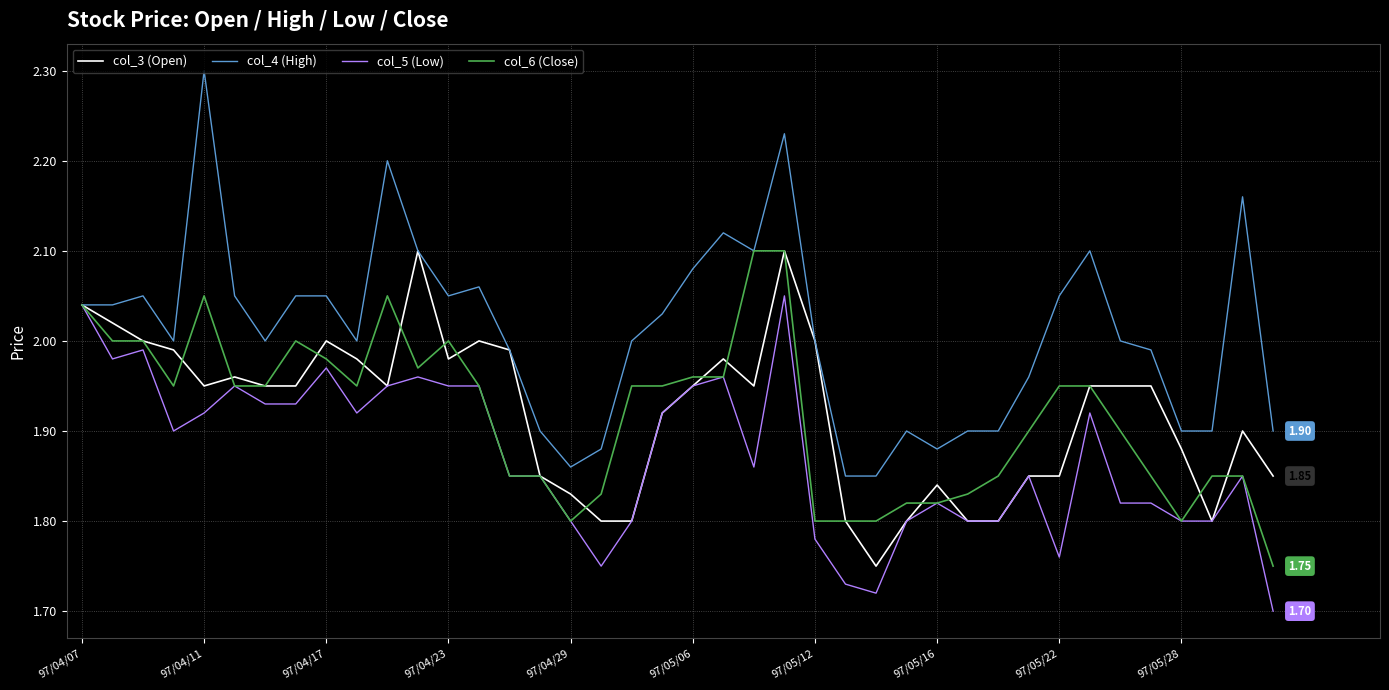

Which series has the largest range (max minus min)?

col_4 (High)